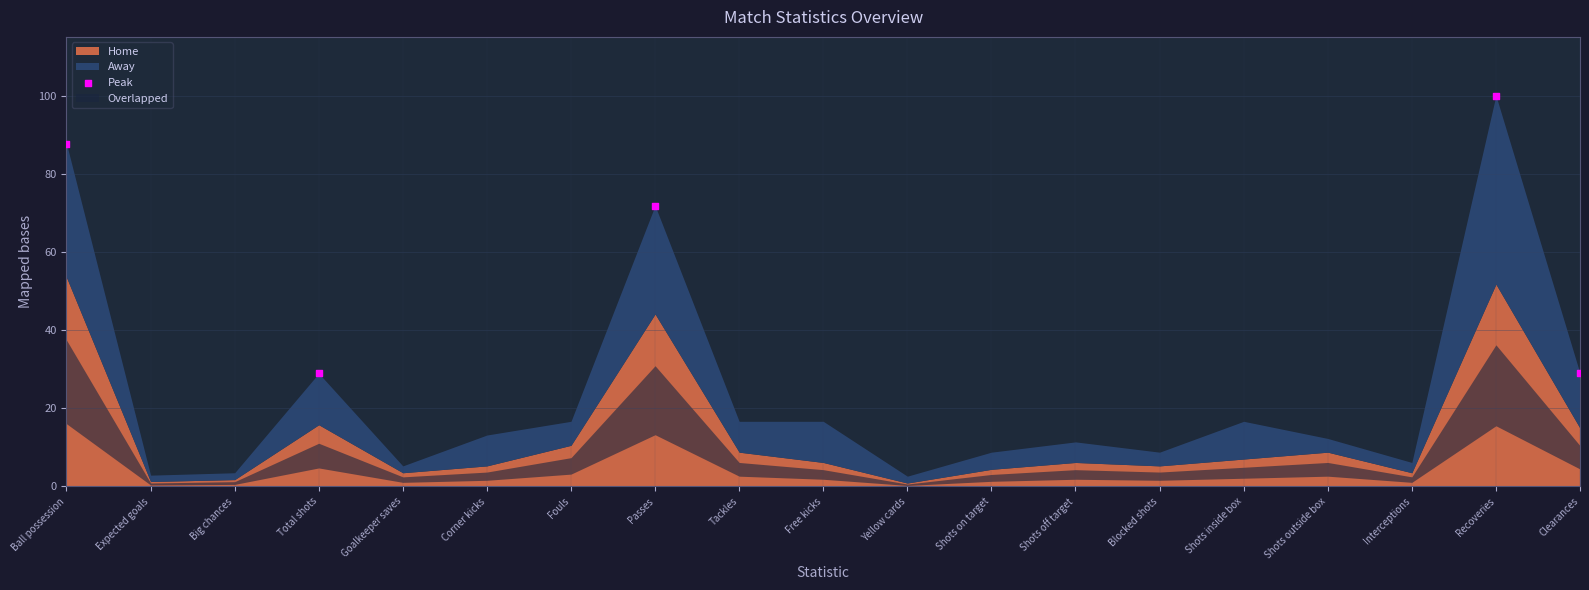

What is the average X value?

9.0